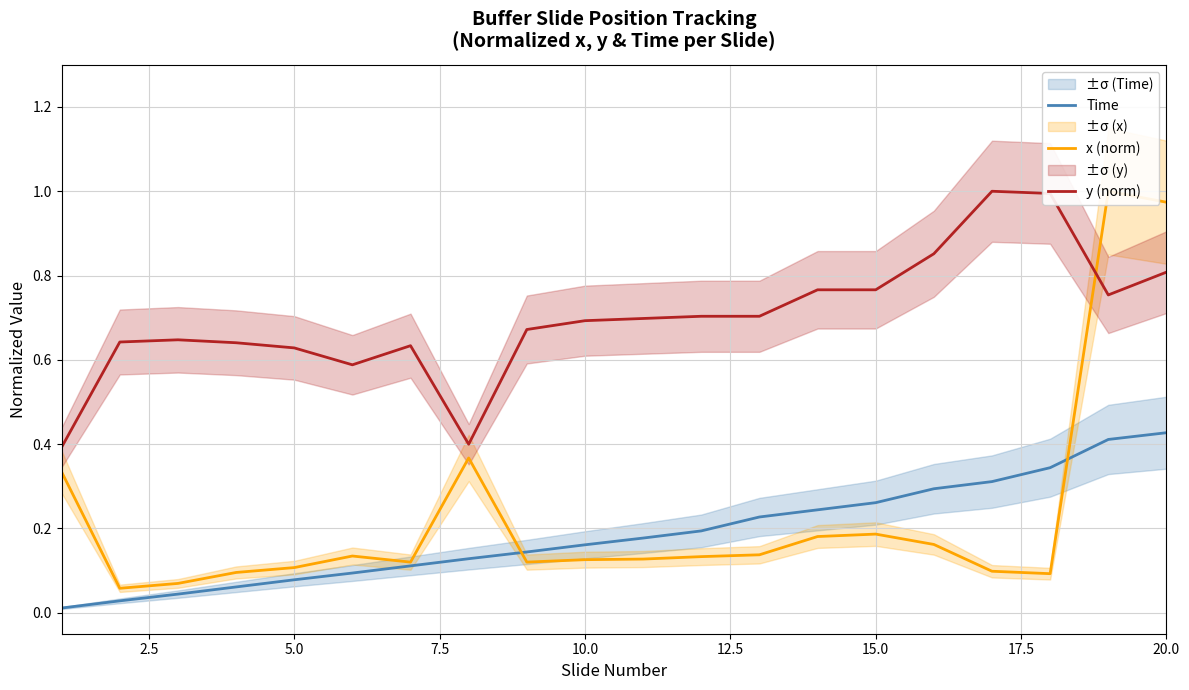

What is the difference between the second highest and minimum values in the Time series?

0.4